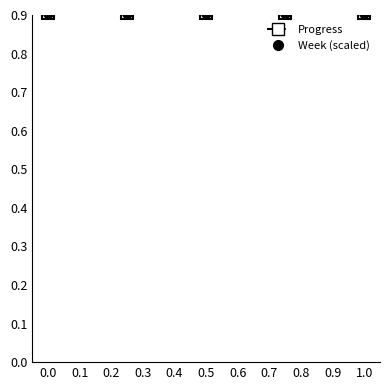

True or false: Week and Progress cross at least once.

False